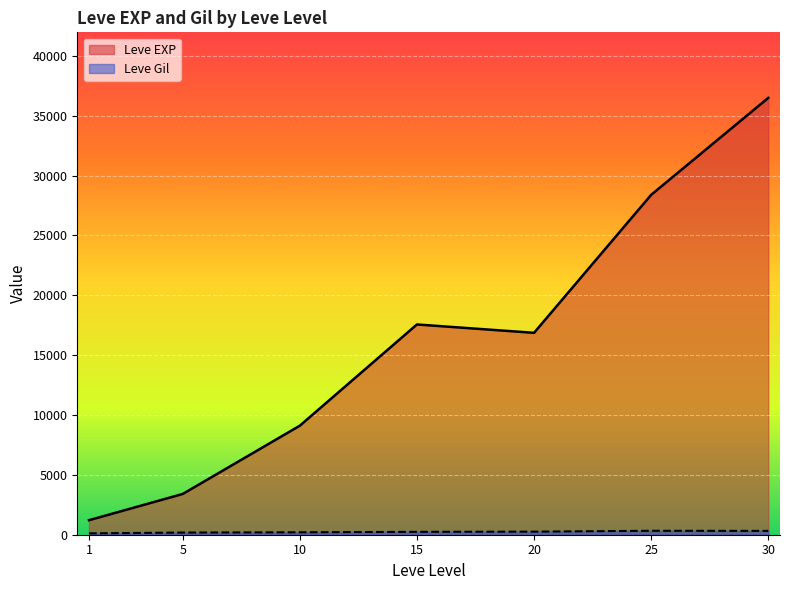

At which label does Leve Gil first exceed 175?

5